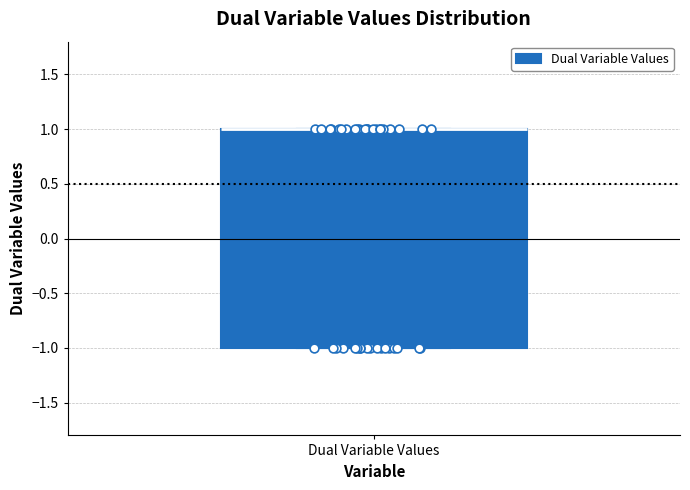

Where is the upper edge of the box for Dual Variable Values on the y-axis? The values are not printed on the chart, so give them approximately, as read against the axis.

1